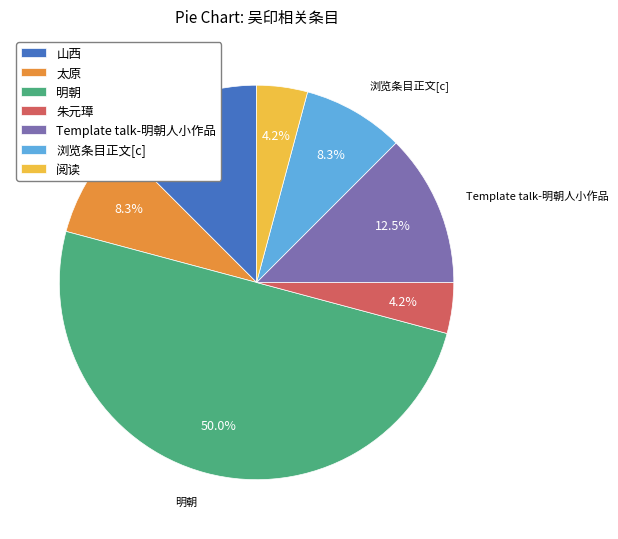

What is the largest slice in the pie chart?

明朝